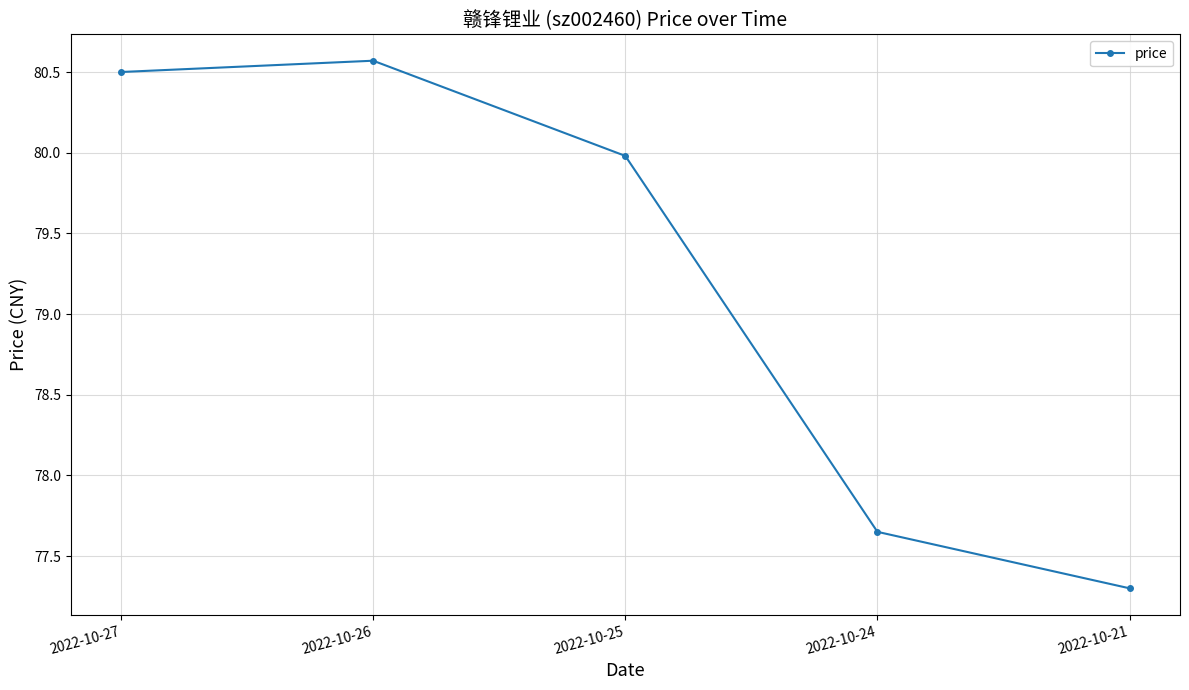

What is the value of the 2nd point from the left?

80.6